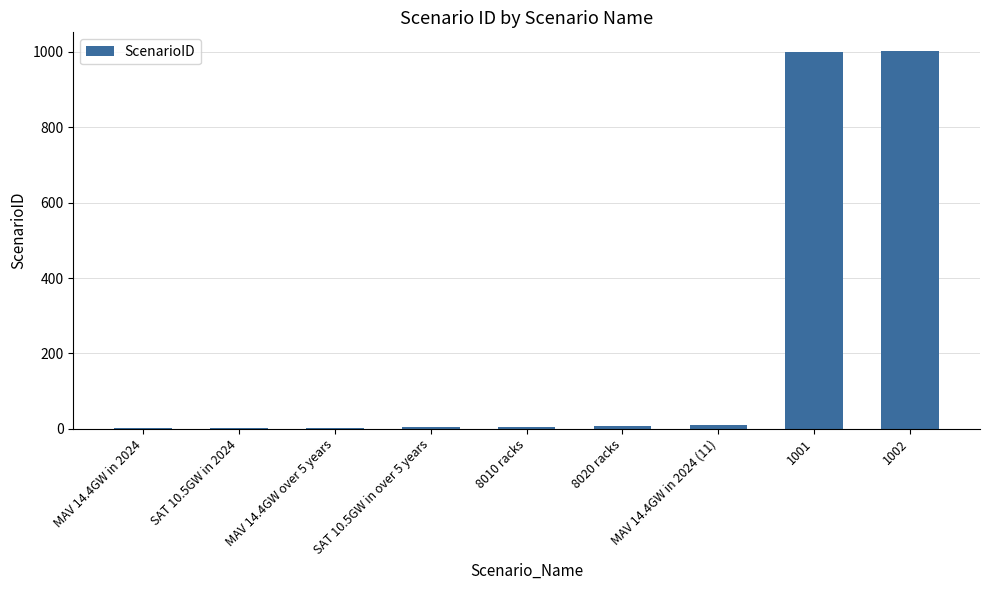

What is the sum of all values?

2035